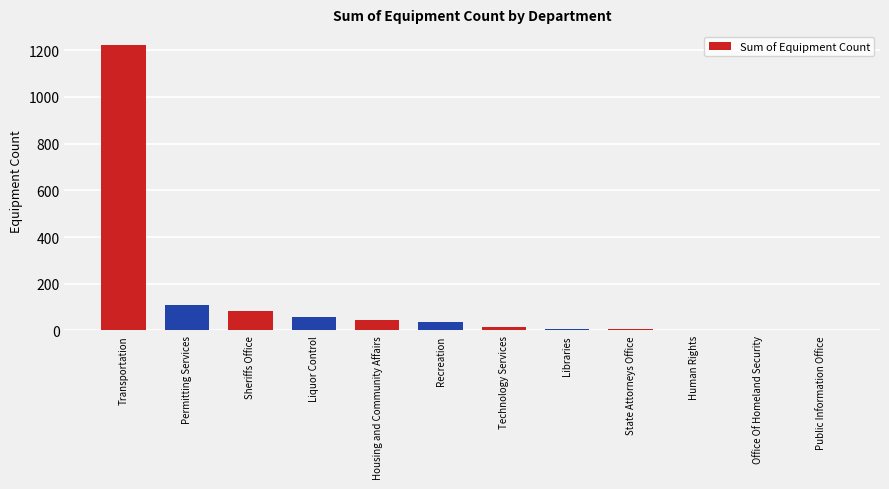

At which category does the chart reach its peak across all series?

Transportation